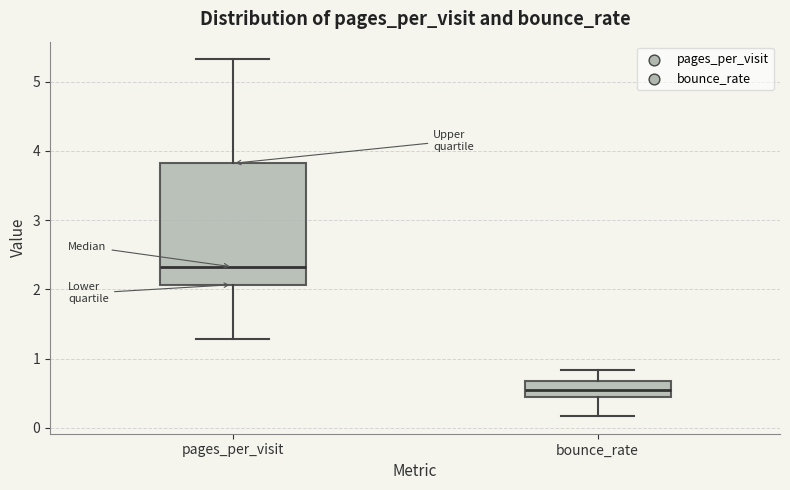

Reading left to right, read every box against the y-axis: the position of its median line, the range the box covers, and the ends of its whiskers. The values are not printed on the chart, so give them approximately, as read against the axis.

pages_per_visit: median 2.3, box 2.1 to 3.8, whiskers 1.3 to 5.3
bounce_rate: median 0.5, box 0.4 to 0.7, whiskers 0.2 to 0.8